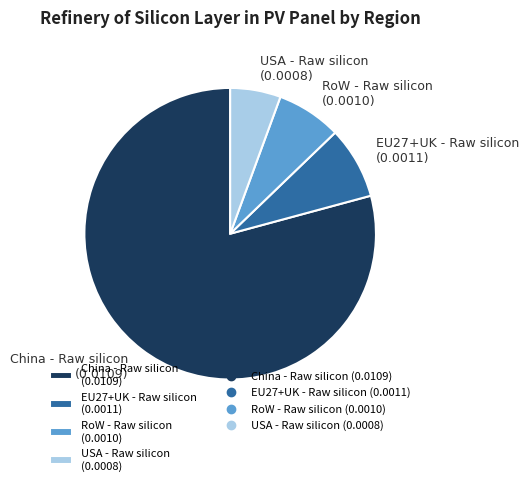

What is the smallest slice in the pie chart?

USA - Raw silicon